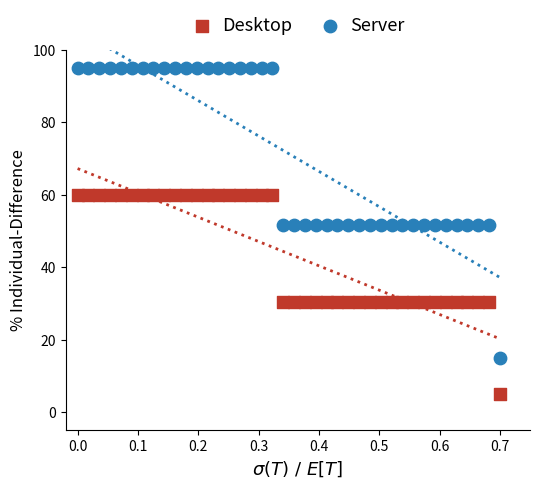

Which series contains the highest Y value?

Server